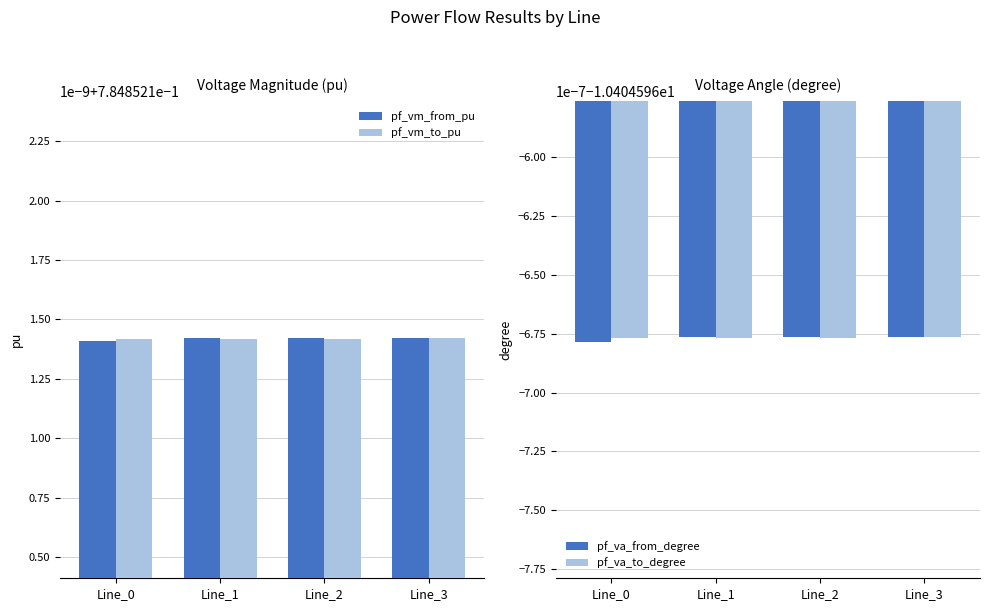

Between Line_3 and Line_2, which is larger?

Line_3